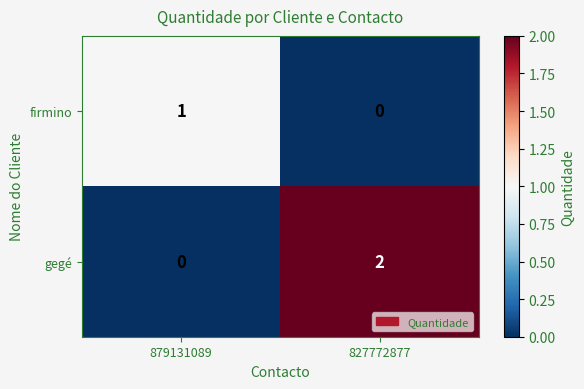

List the series in order of their overall mean, lowest first.

firmino, gegé